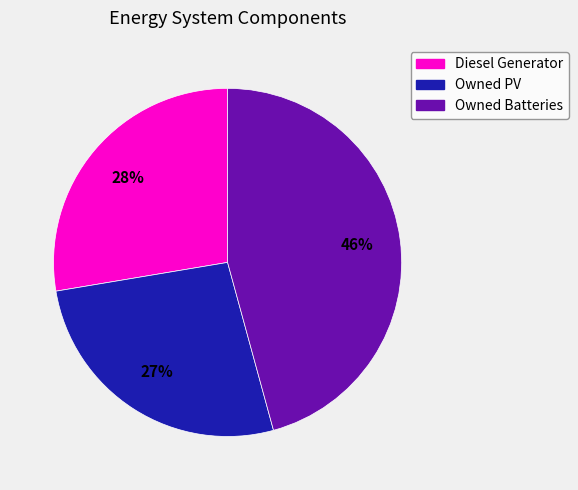

Does Owned PV represent more than half of the total?

No